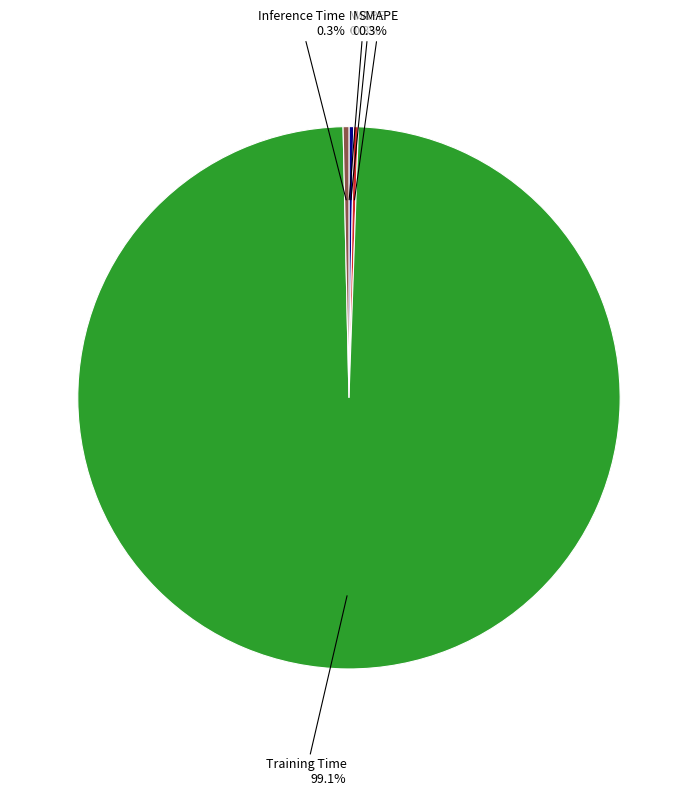

Is there any slice that represents more than half of the pie?

Yes